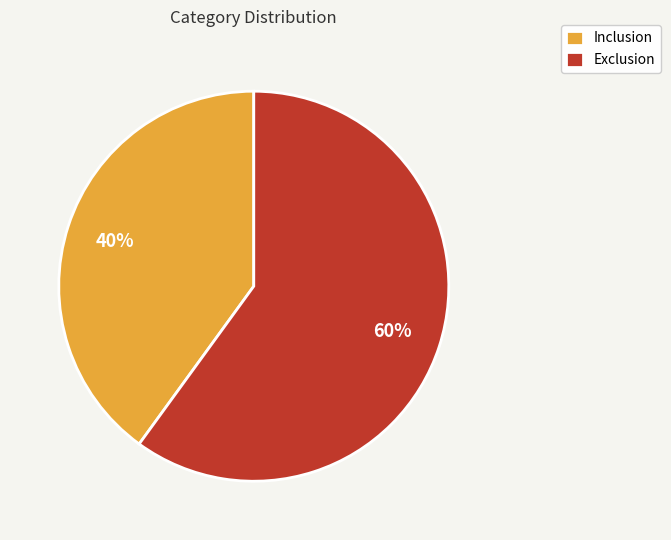

Is it true that Inclusion is 40% of the pie?

True